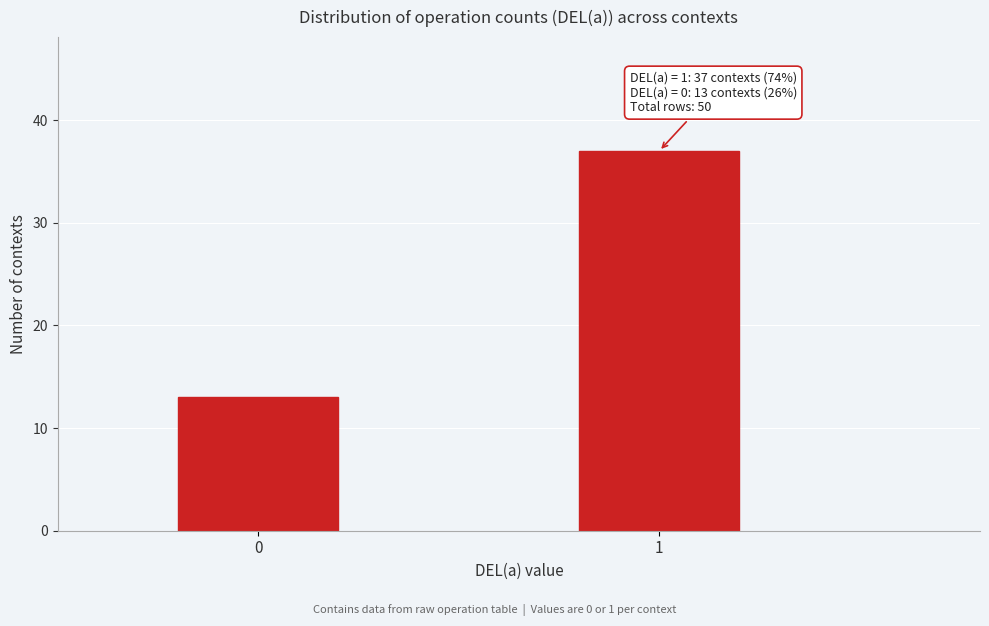

Reading right to left, what are all the values shown in this chart?

1=37	0=13